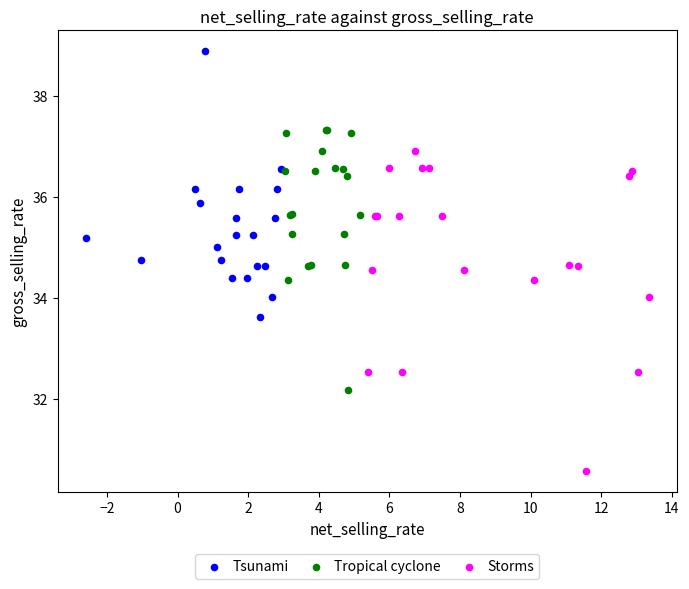

Which series has the widest spread of Y values?

Storms